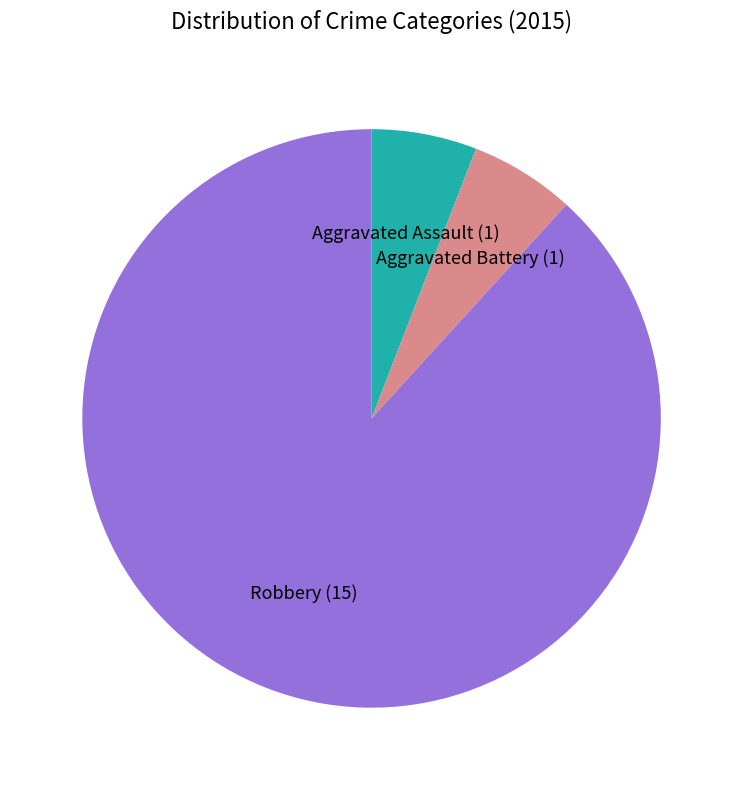

Is there a majority slice in this chart?

Yes